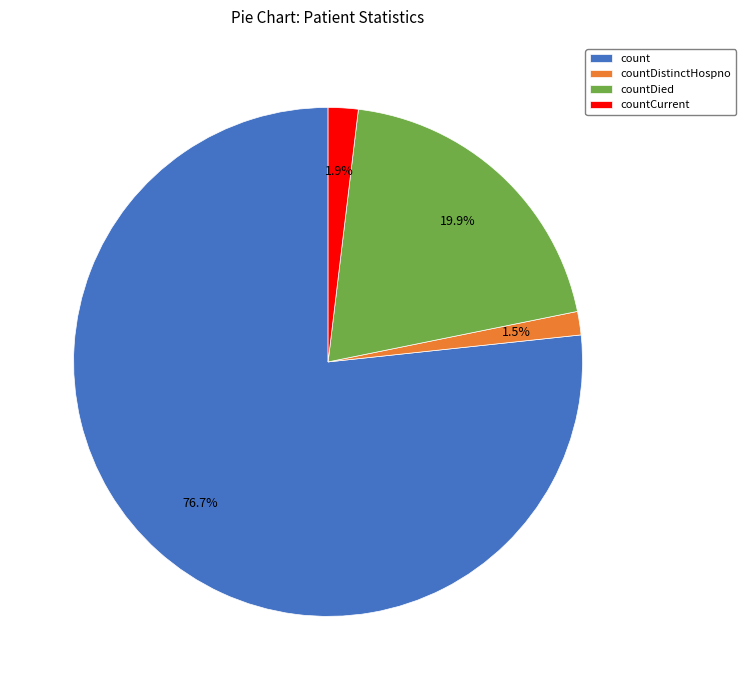

Which category accounts for the majority?

count